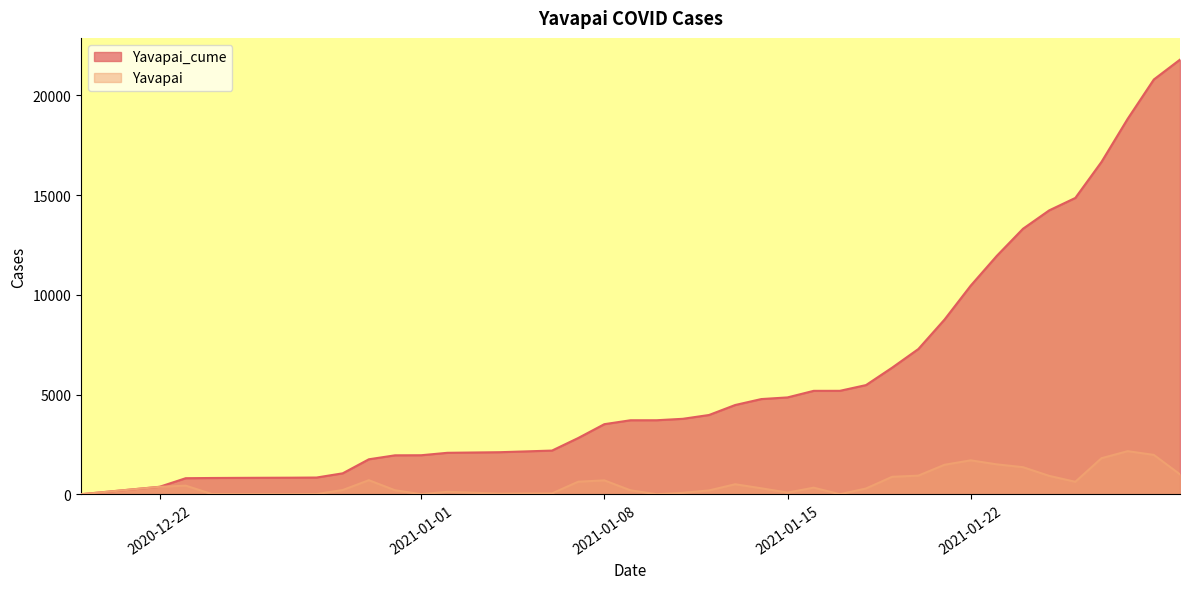

List the series in order of their overall mean, highest first.

Yavapai_cume, Yavapai